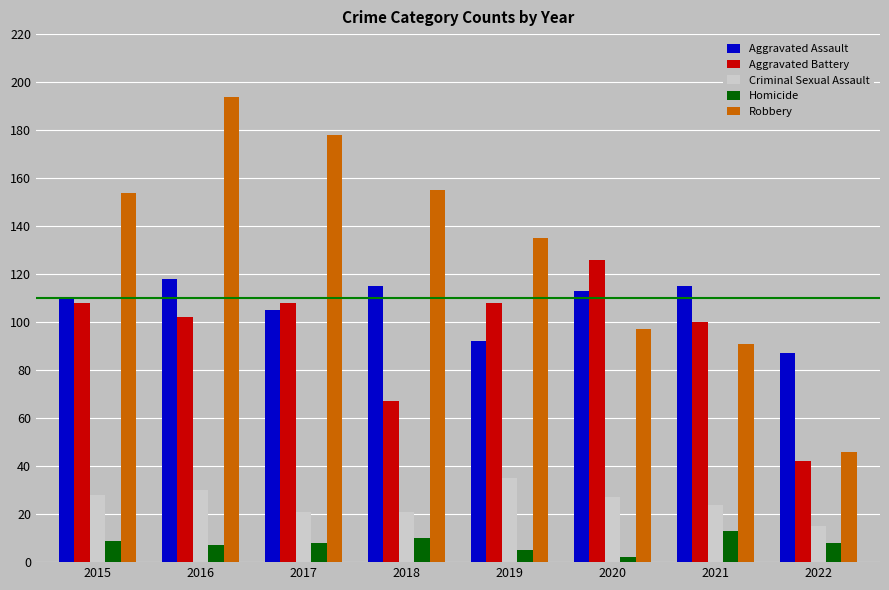

Which category has the lowest value in the Robbery series?

2022